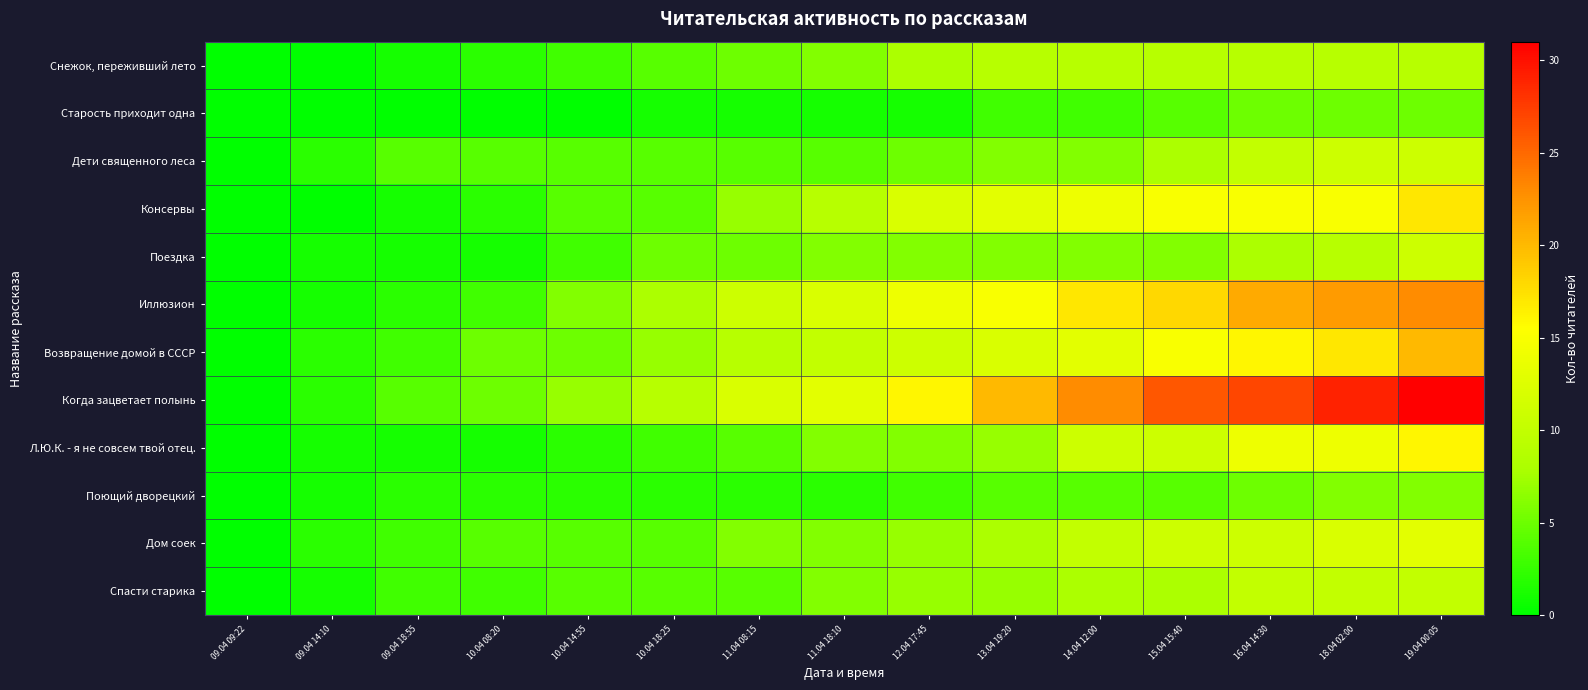

How many series are shown in this chart?

12